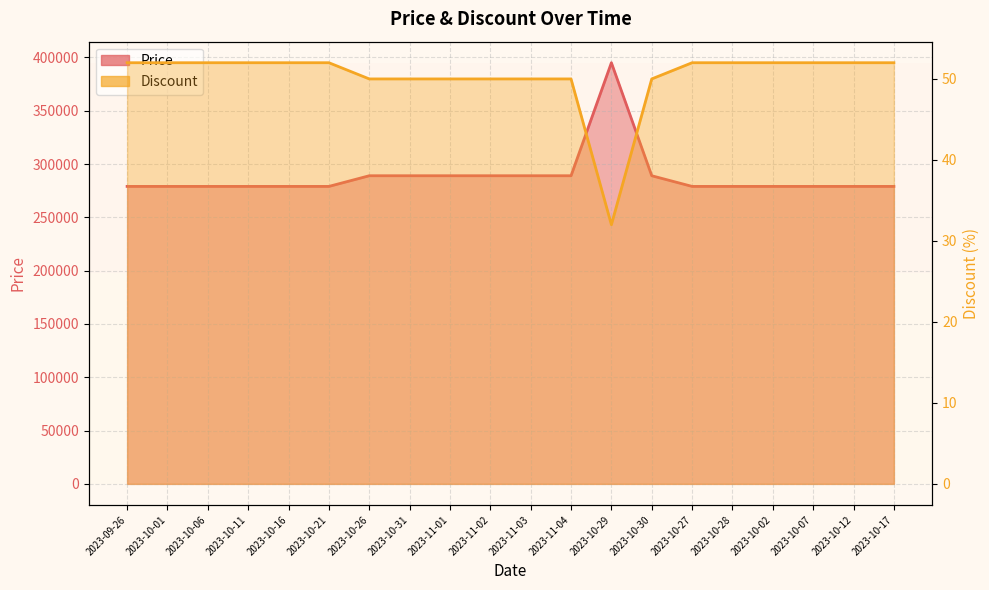

At how many categories does at least one series exceed 256487?

20